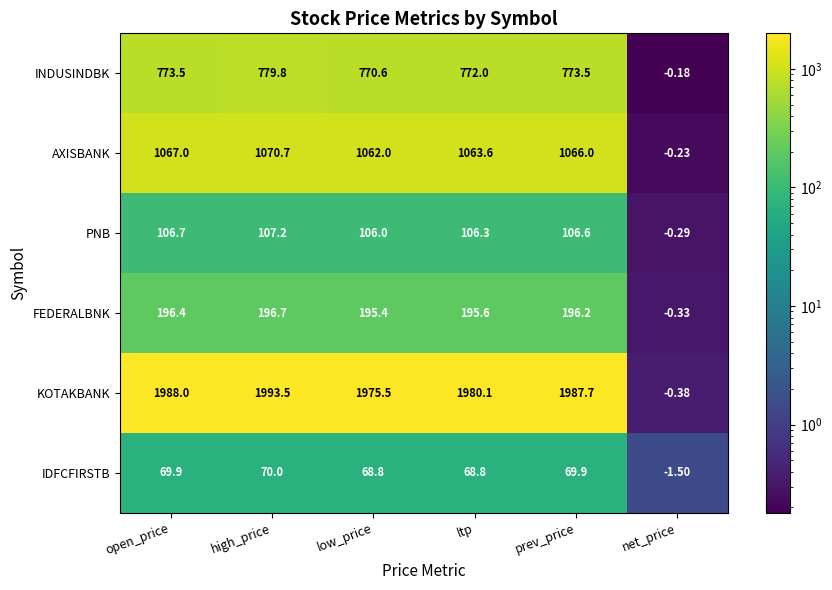

Which series has the widest spread of values?

KOTAKBANK